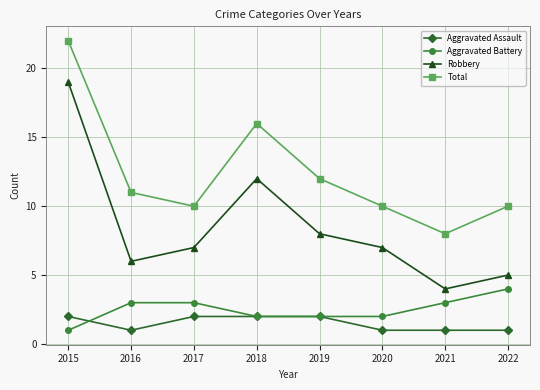

What is the total value across all series at 2016?

21